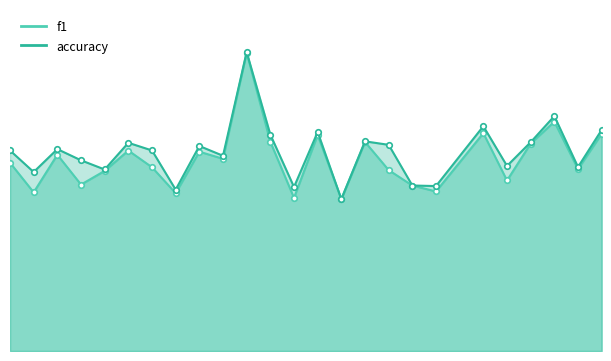

What is the average value of the accuracy series?

0.6